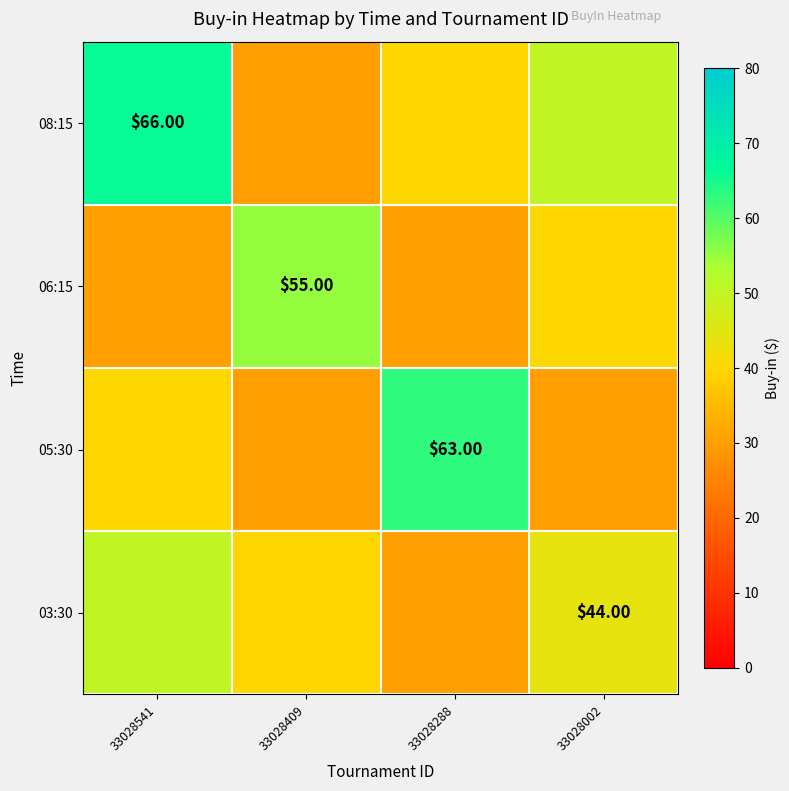

Which category has the highest value across all series?

33028541